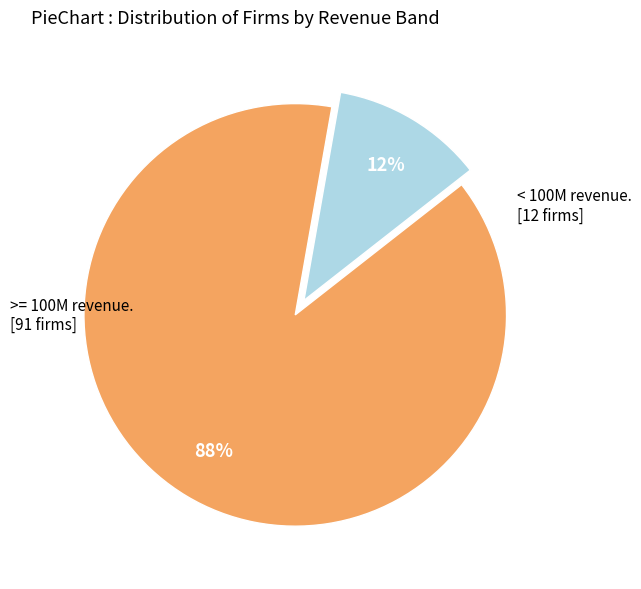

Is there any slice that represents more than half of the pie?

Yes